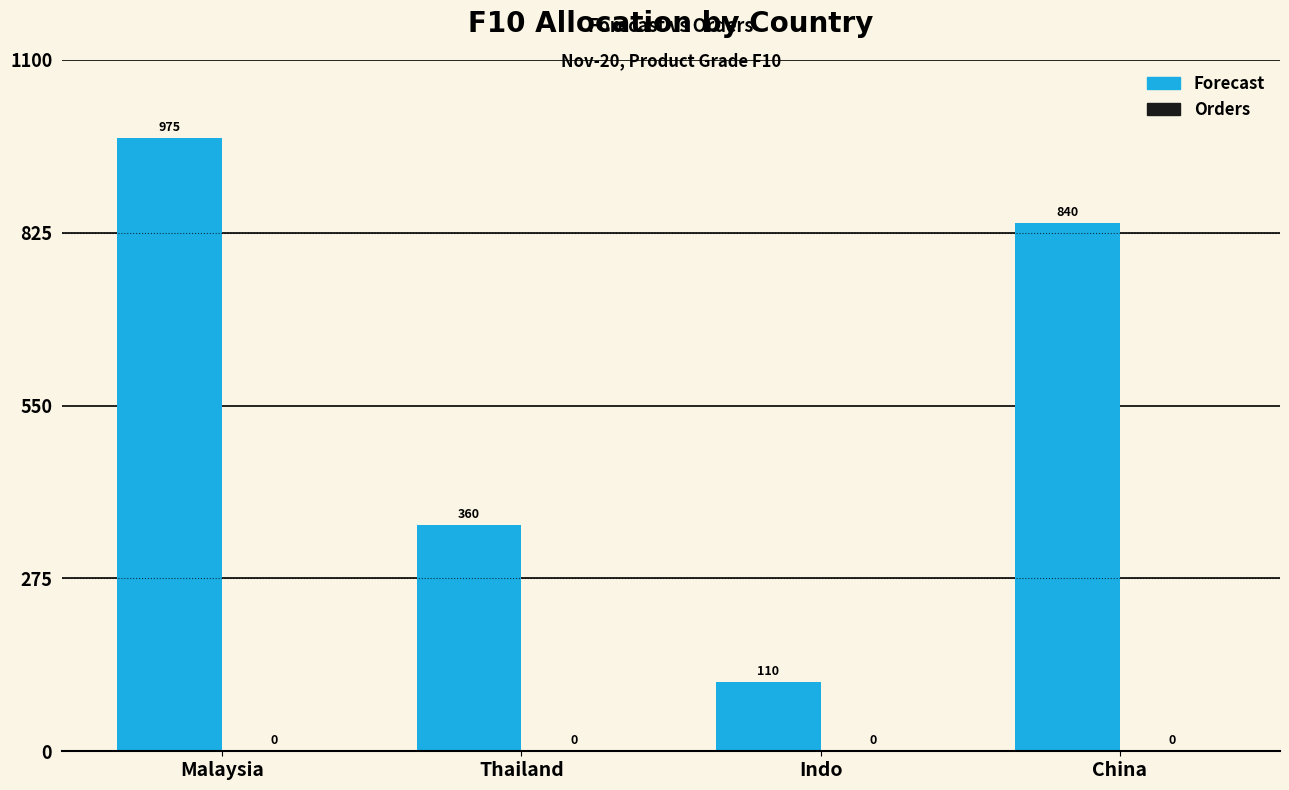

Reading right to left, what are all the values shown in this chart?

840	110	360	975